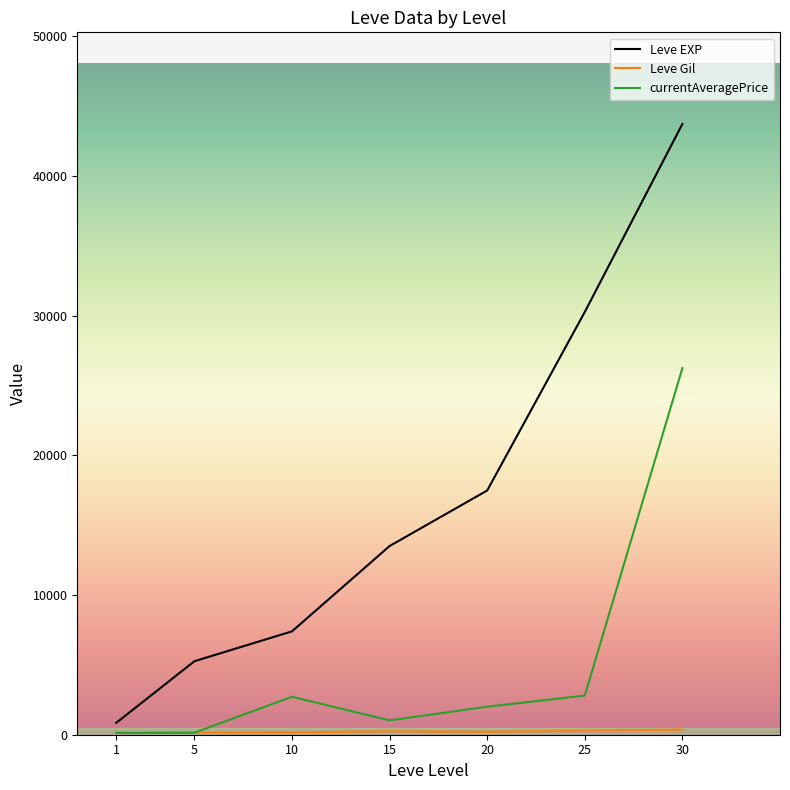

What is the maximum value shown in the chart?

43730.0